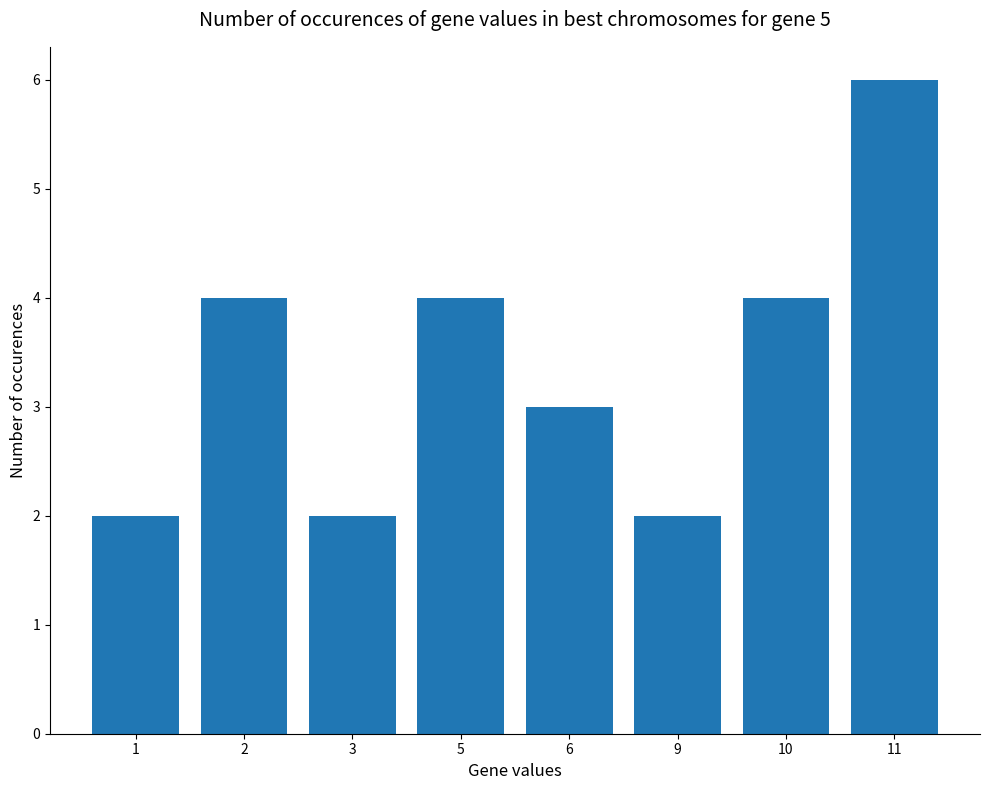

Approximately how many times larger is the value at 5 compared to 9?

2.0